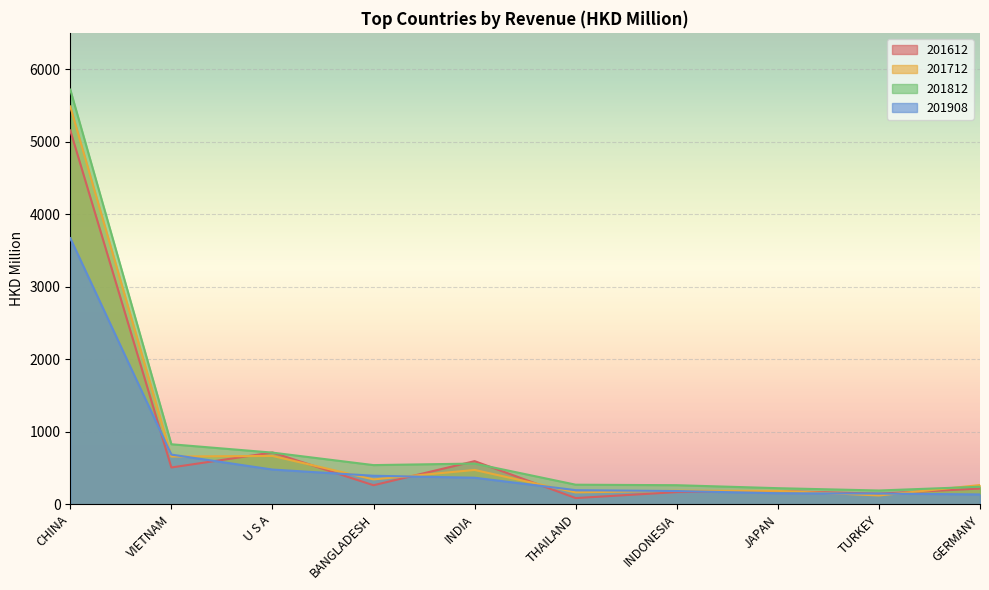

At which category does 201812 reach its first local valley?

BANGLADESH